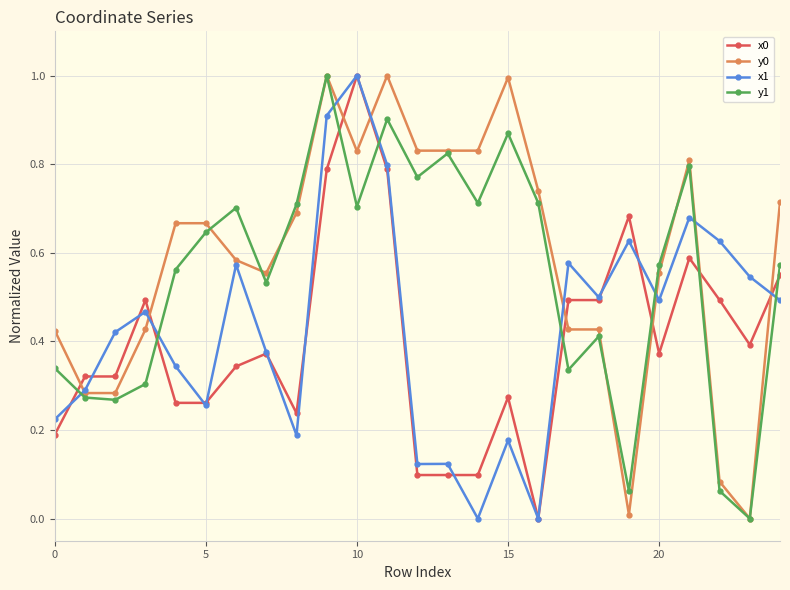

True or false: x0 has more than 1 interior local peaks.

True